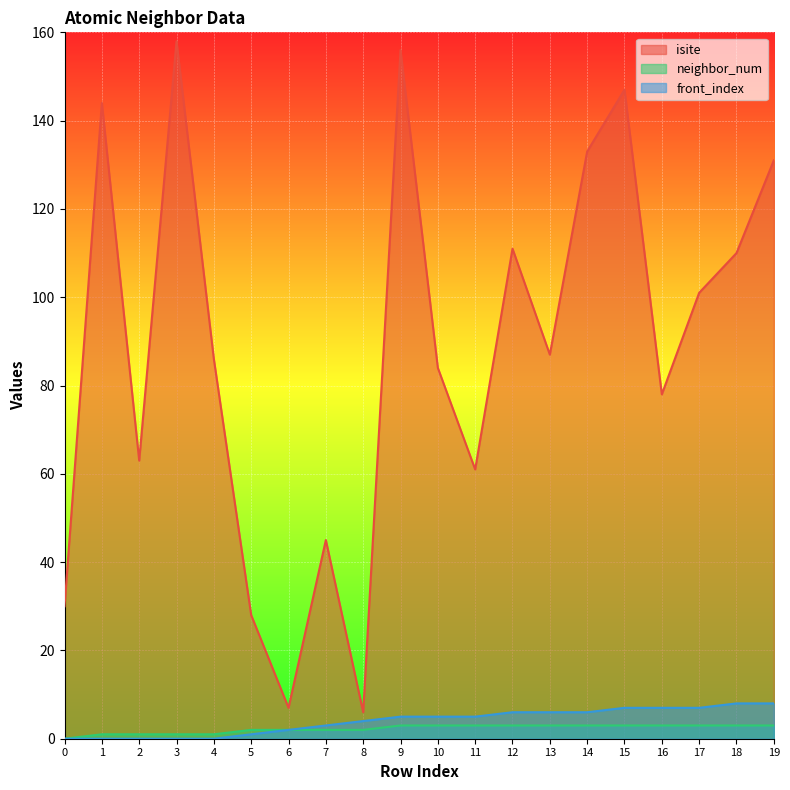

True or false: isite and neighbor_num cross at least once.

False